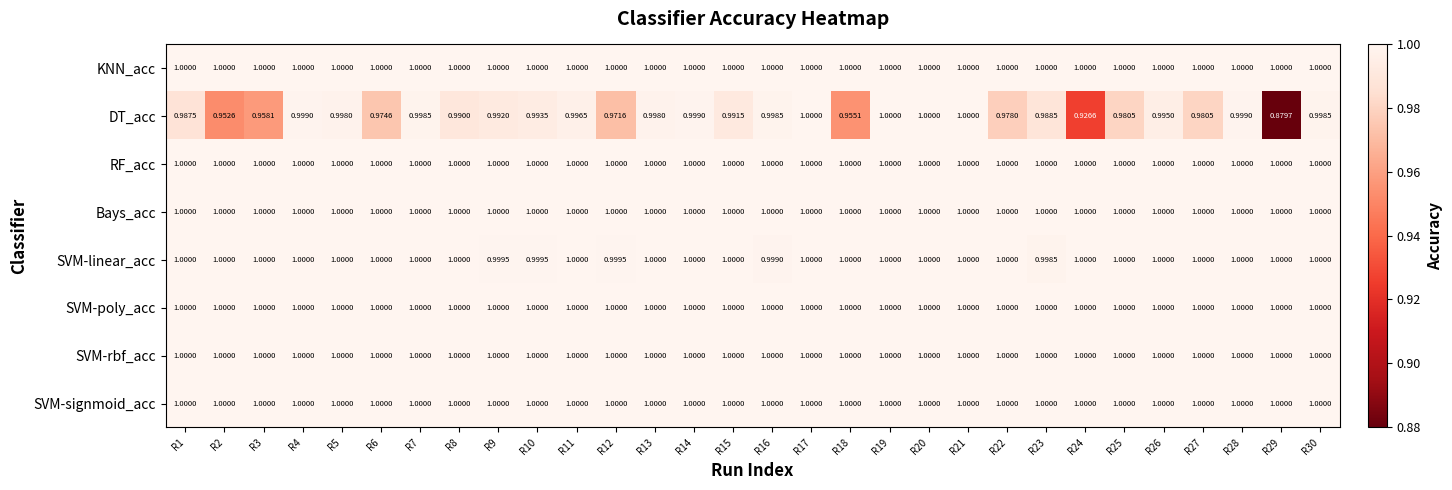

Between R4 and R25, which series saw the biggest shift?

DT_acc